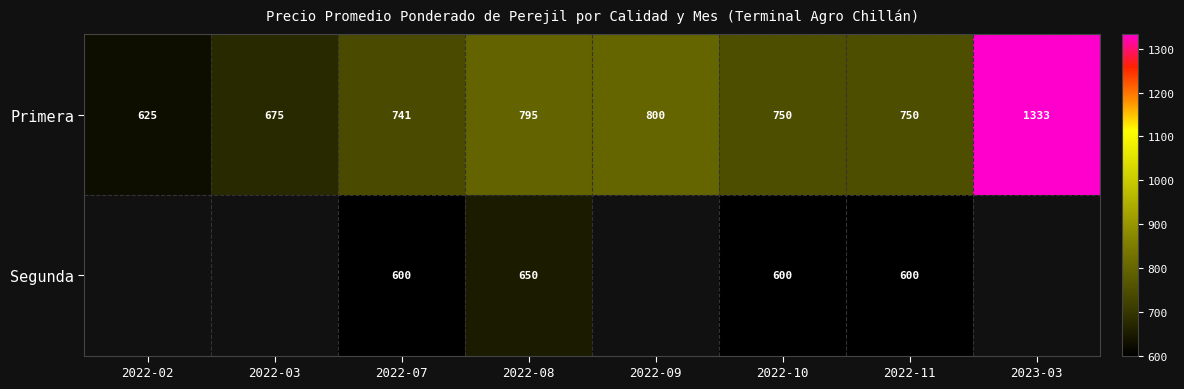

At how many categories does at least one series exceed 1166?

1